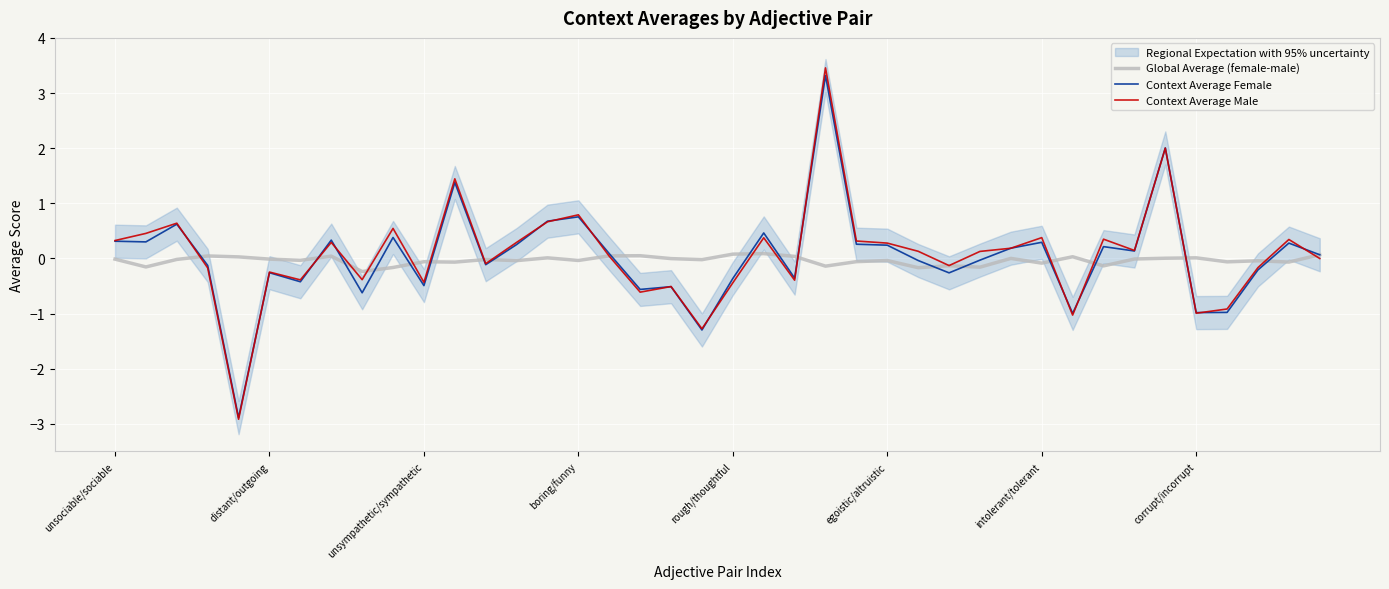

True or false: Global Average (female-male) has a value of -0.0 at 33.

False